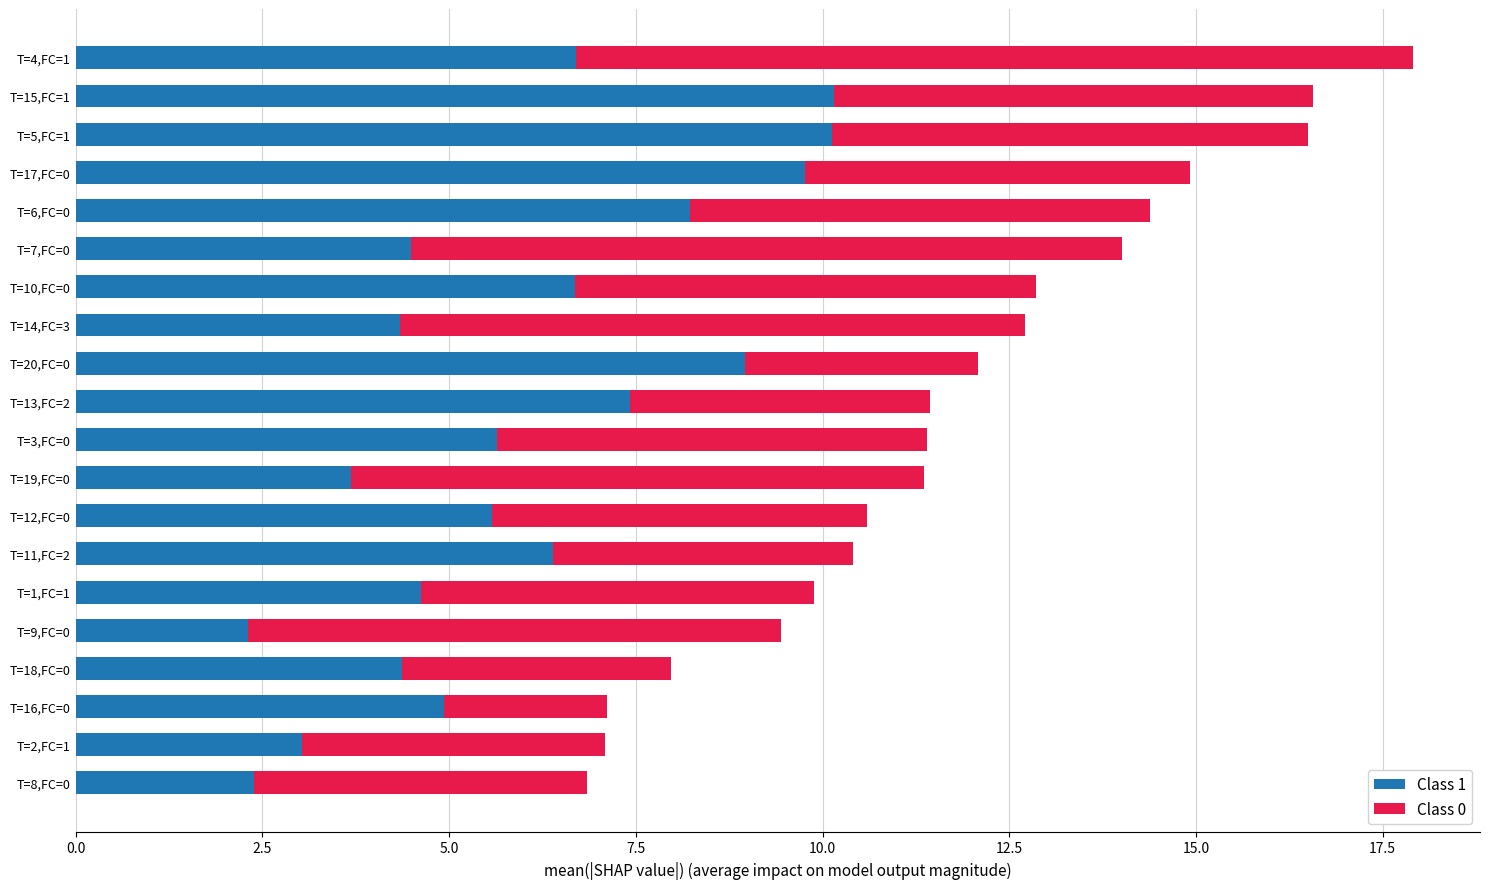

What is the total value across all series at T=7,FC=0?

14.0